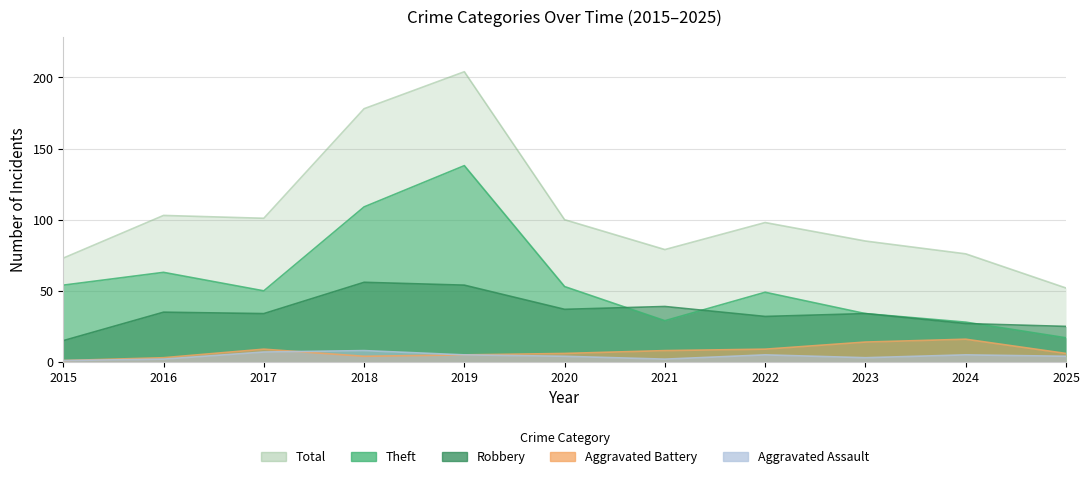

At which label does Aggravated Assault reach its peak?

2018